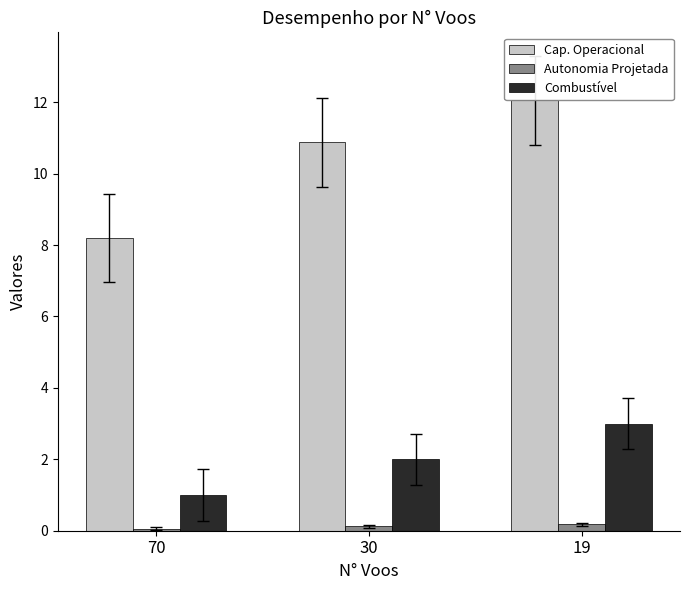

At which category is the sum across all series the highest?

19